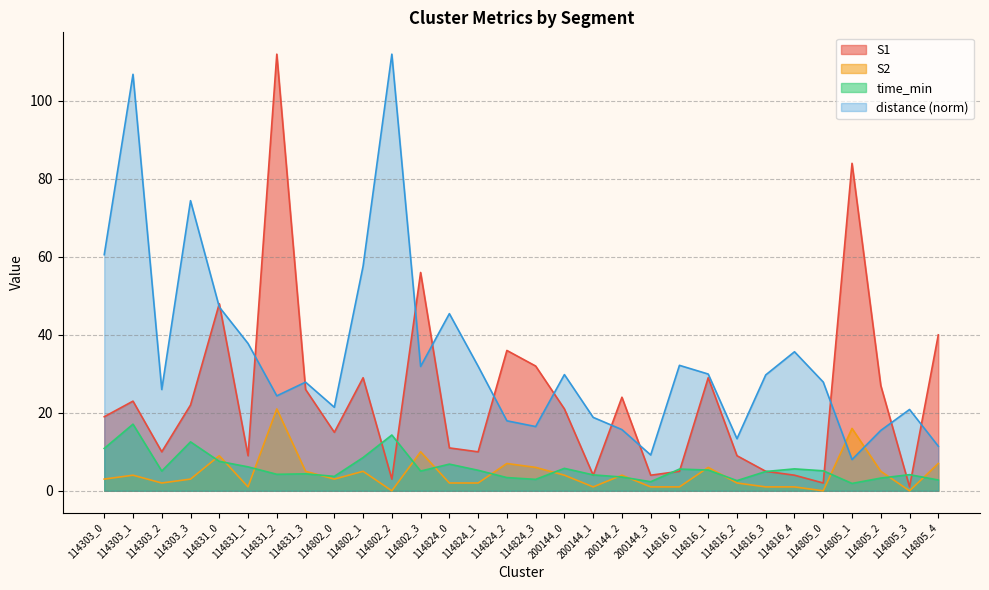

Which category has the highest value in the S1 series?

114831_2